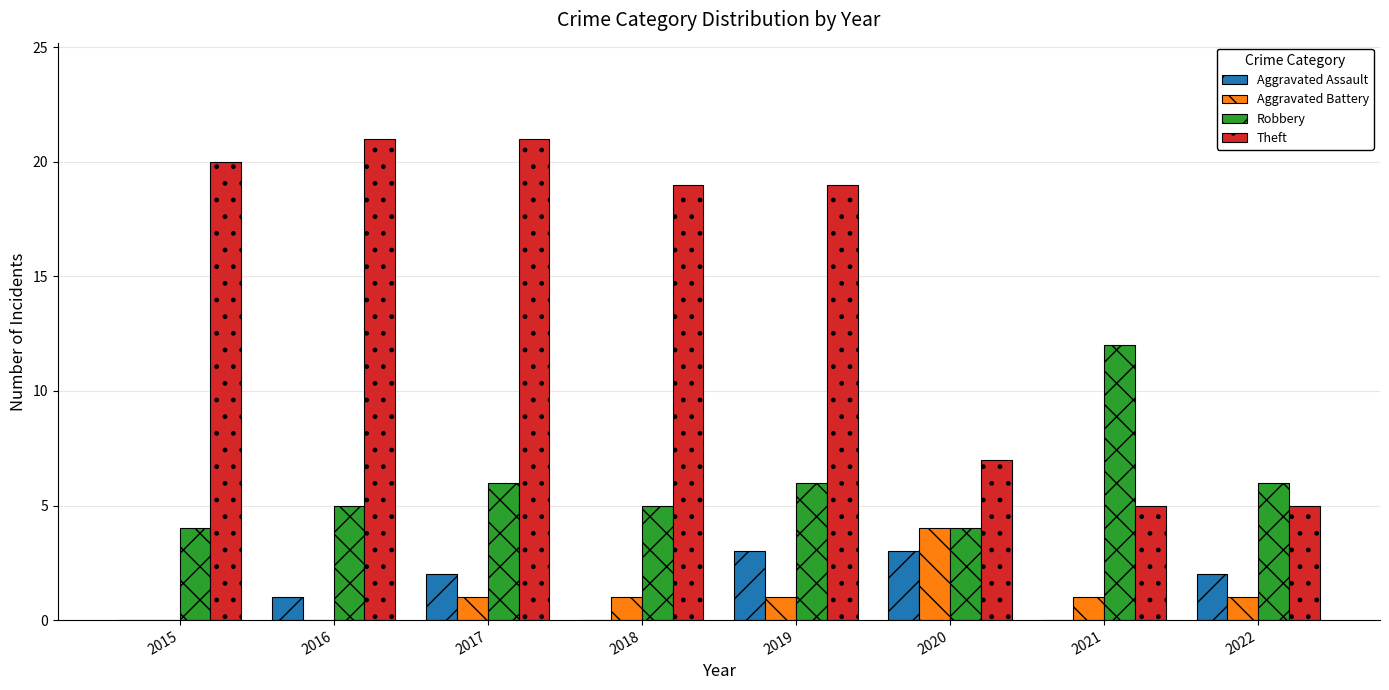

Are the bars grouped side by side (vs. stacked)?

Yes